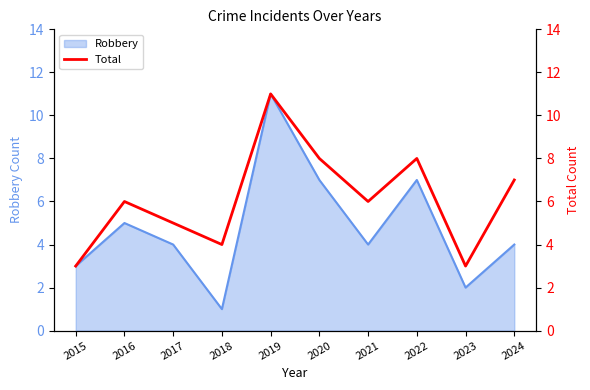

What is the maximum value shown in the chart?

11